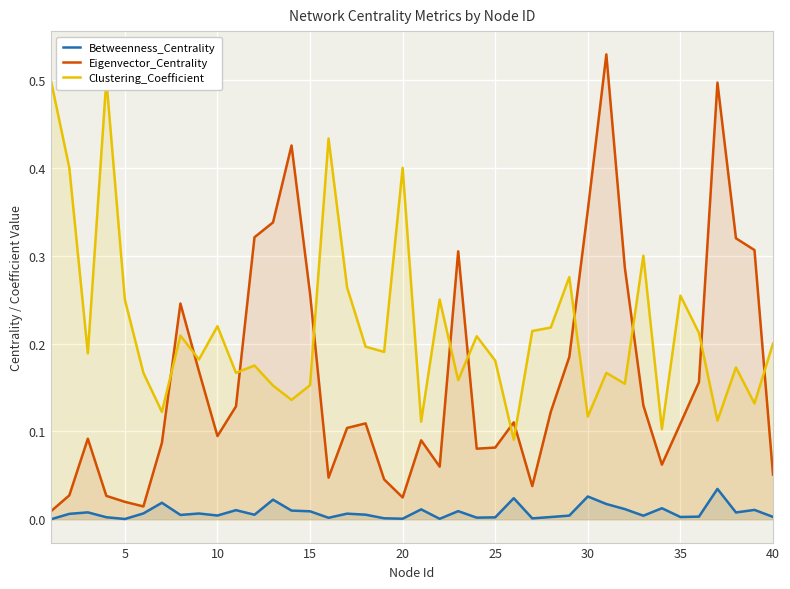

True or false: Clustering_Coefficient has a value of 0.1 at 16.

False